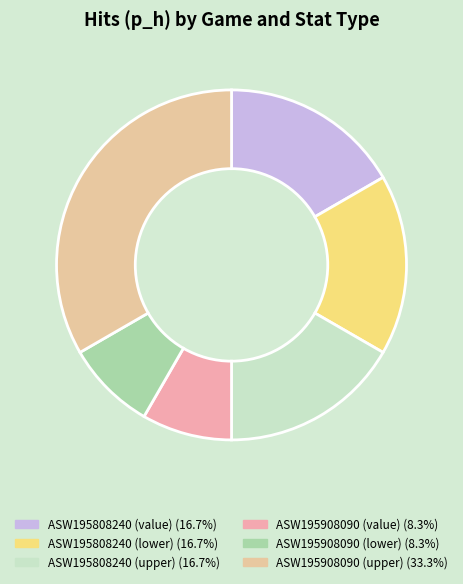

What percentage do ASW195908090 (upper) and ASW195808240 (lower) together represent?

50.0%